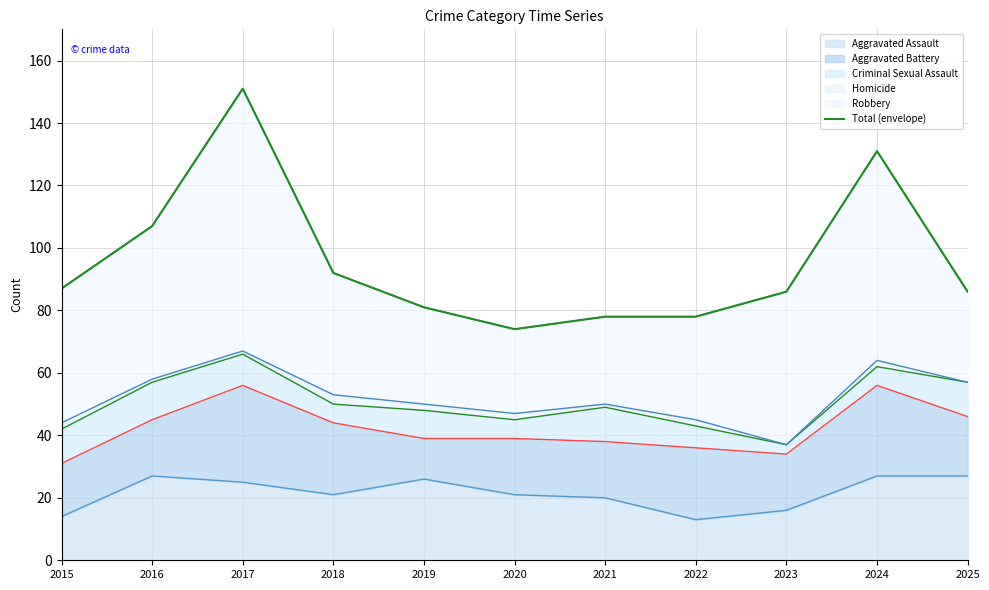

What is the maximum value for Aggravated Assault?

27